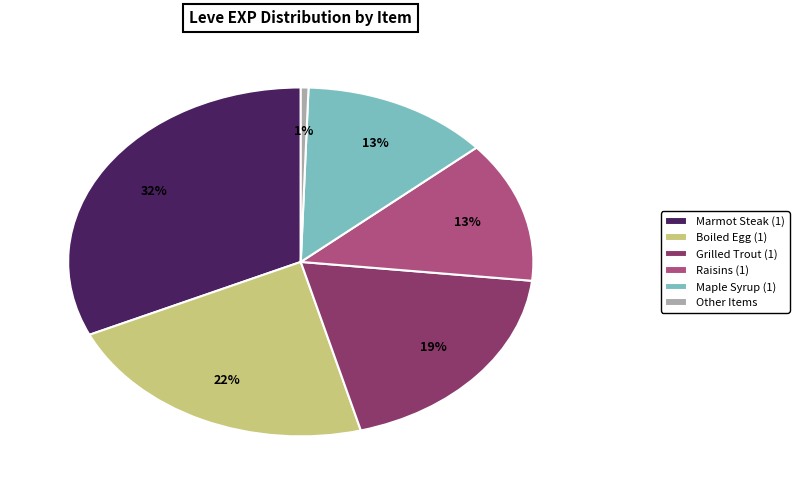

What percentage is the Grilled Trout (1) slice, to the nearest percent?

19%